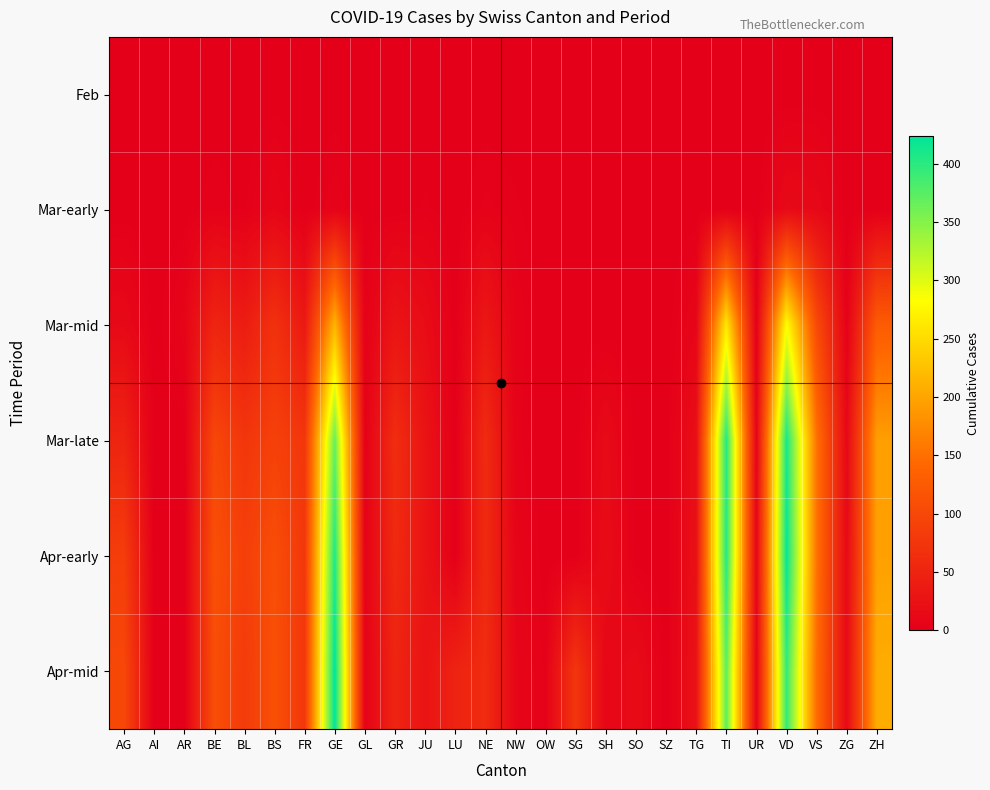

Which series has the largest total across all categories?

Apr-mid